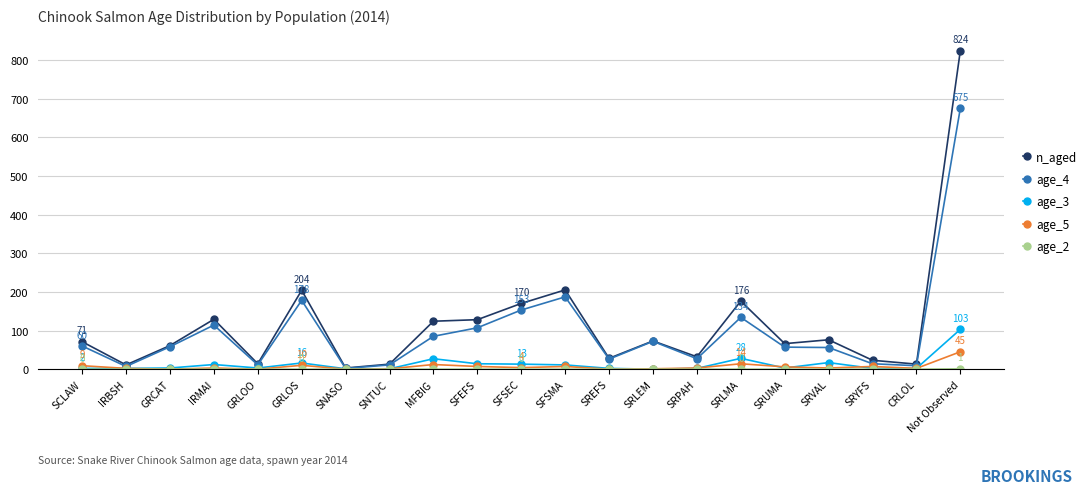

Does the chart have visible grid lines?

Yes